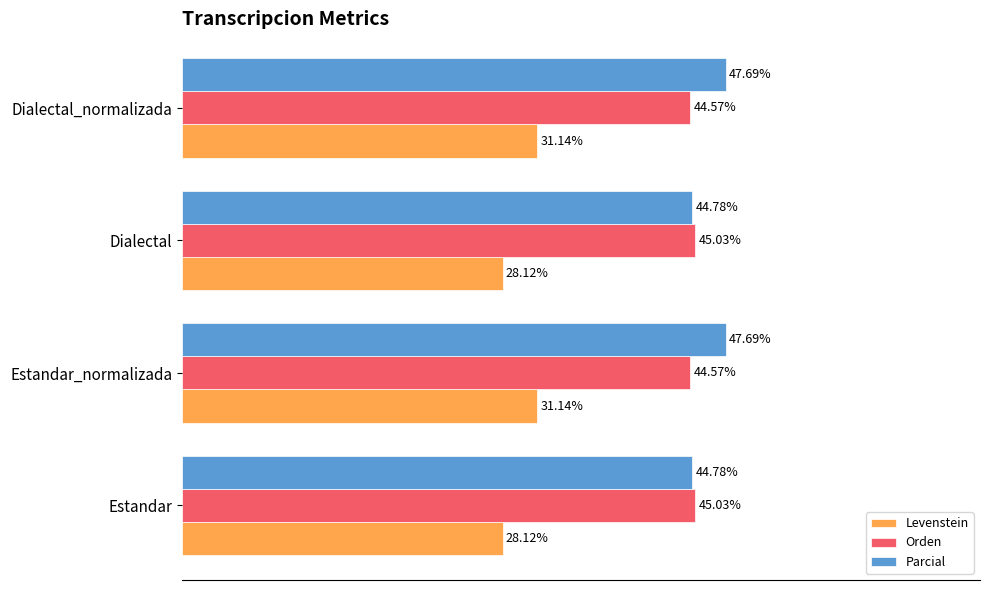

List the series in order of their peak value, lowest first.

Levenstein, Orden, Parcial